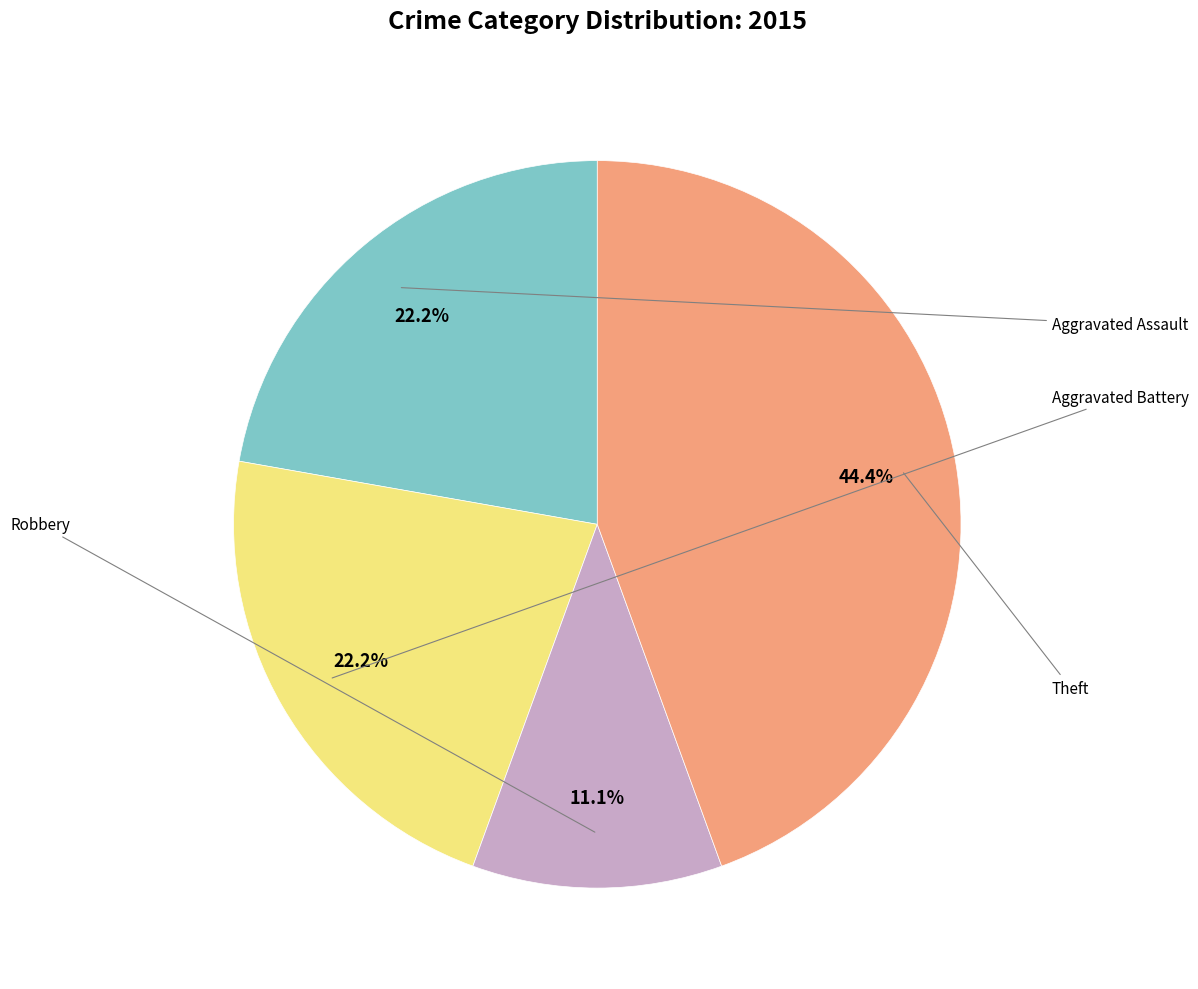

Does any single category account for the majority?

No